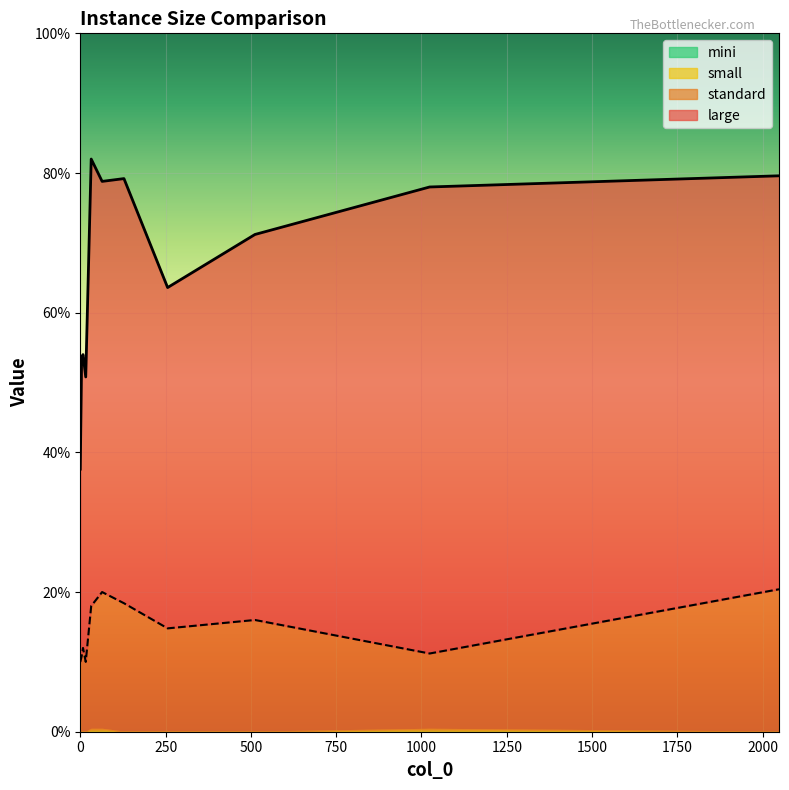

Reading right to left, what are all the values shown in this chart?

large: 2048.0=0.8	1024.0=0.8	512.0=0.7	256.0=0.6	128.0=0.8	64.0=0.8	32.0=0.8	16.0=0.5	8.0=0.5	4.0=0.5	0.0=0.4
standard: 2048.0=0.2	1024.0=0.1	512.0=0.2	256.0=0.1	128.0=0.2	64.0=0.2	32.0=0.2	16.0=0.1	8.0=0.1	4.0=0.1	0.0=0.1